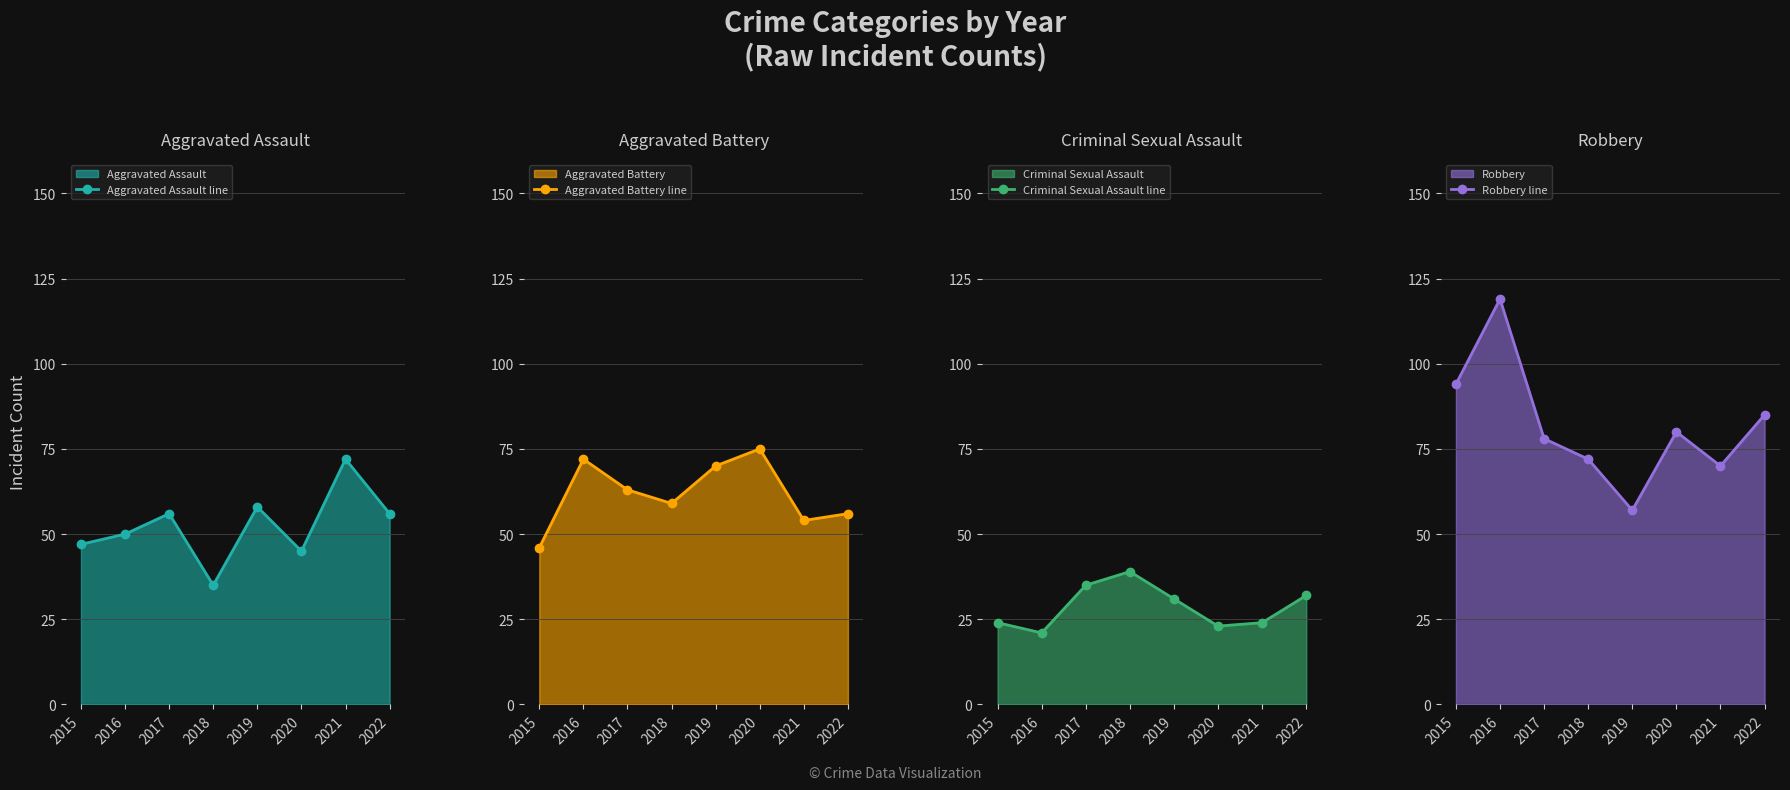

What is the average value of the Robbery line series?

82